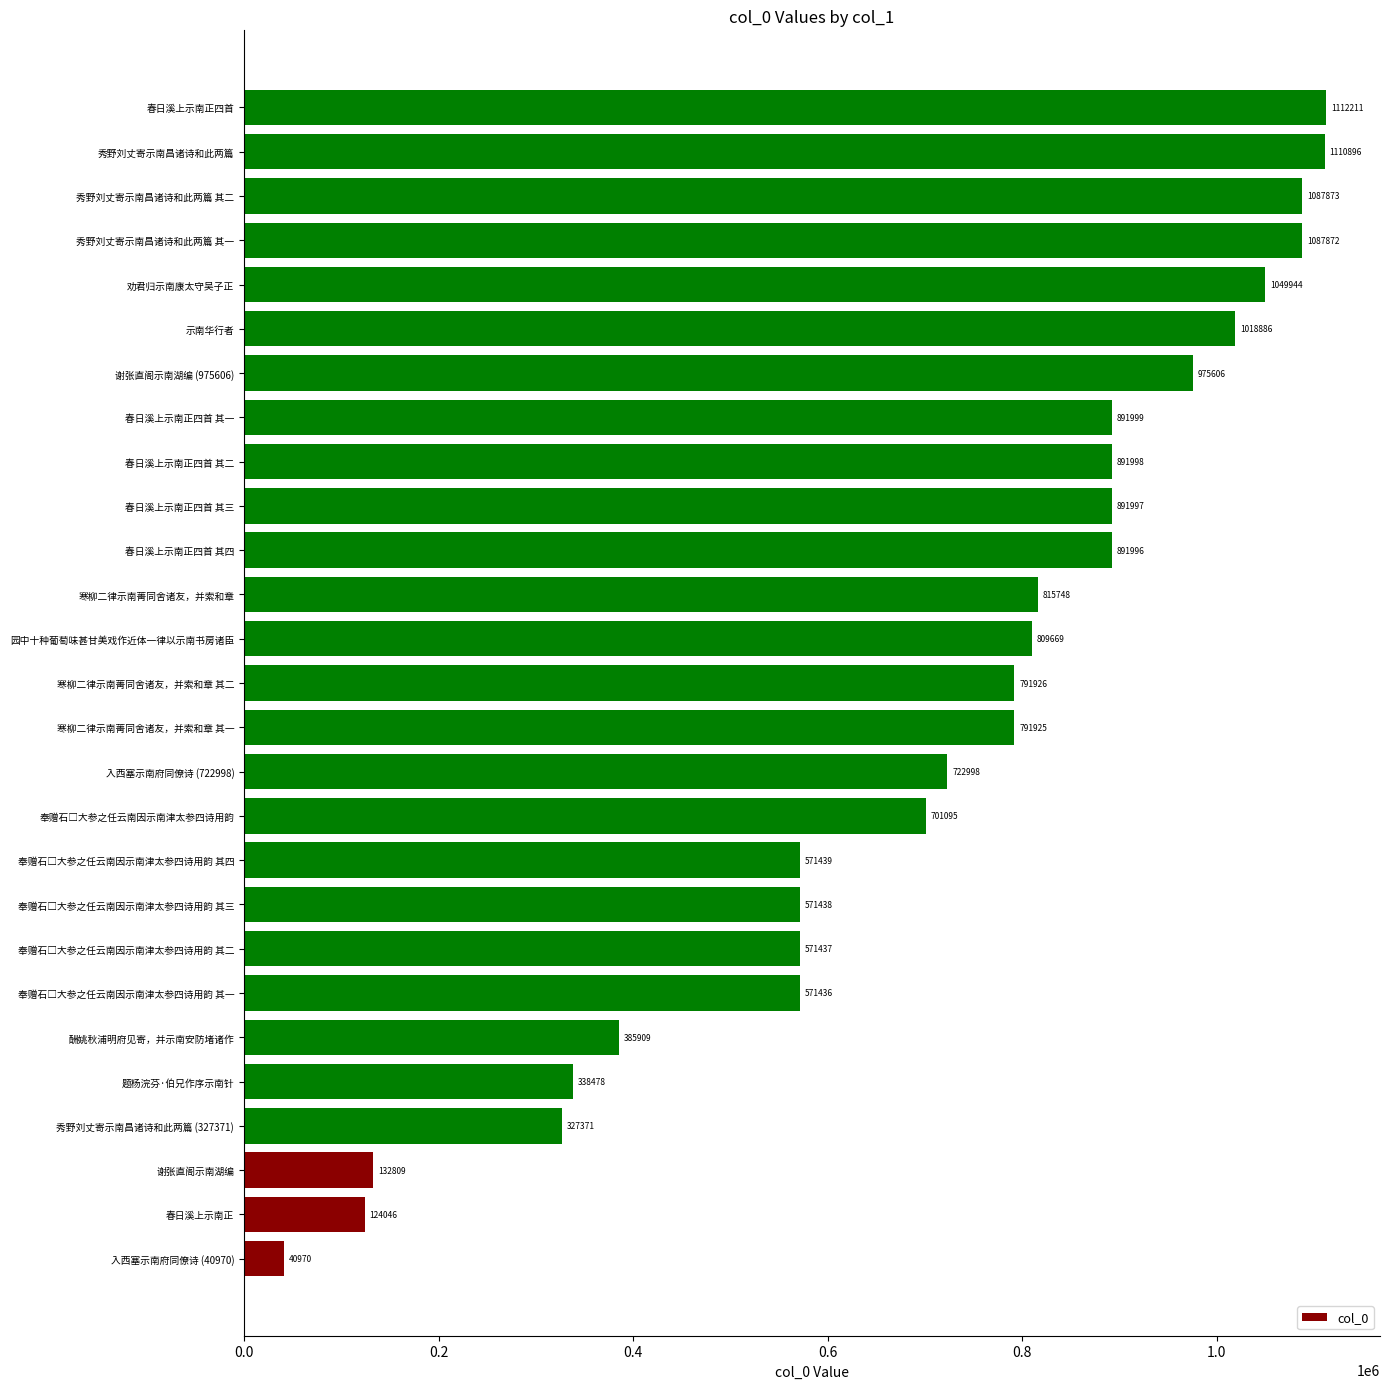

Reading bottom to top, list all the values displayed in this chart.

40970	124046	132809	327371	338478	385909	571436	571437	571438	571439	701095	722998	791925	791926	809669	815748	891996	891997	891998	891999	975606	1018886	1049944	1087872	1087873	1110896	1112211